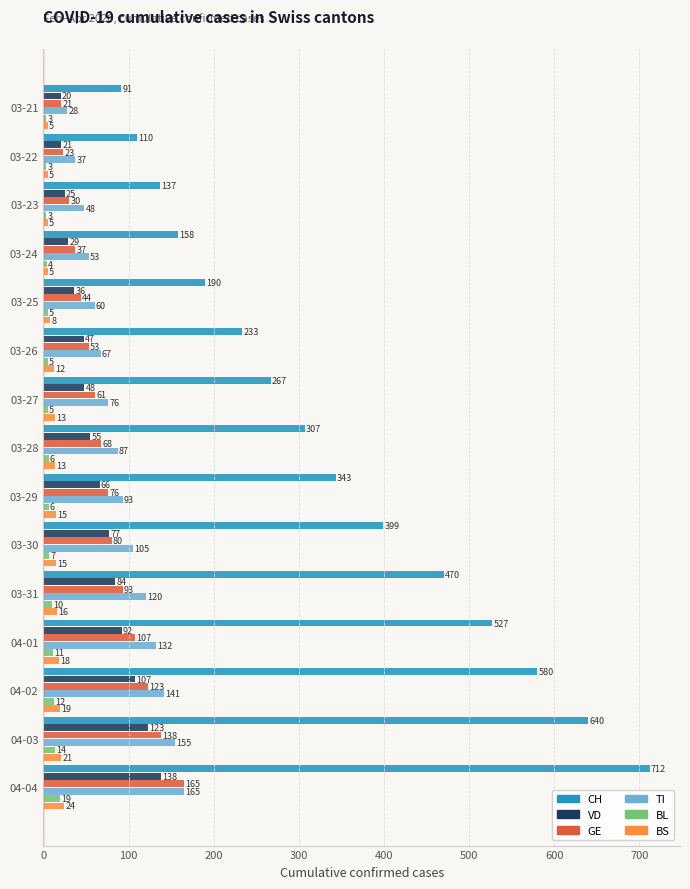

How many categories are shown in the chart?

15